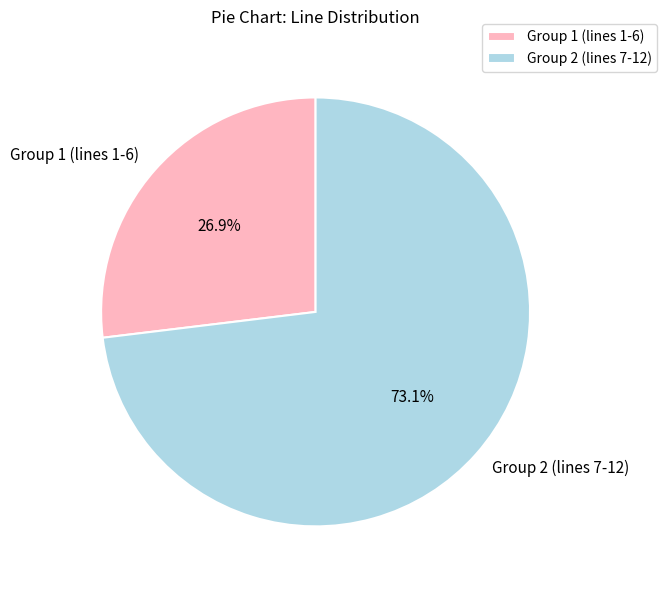

Approximately how many times larger is the value at Group 2 (lines 7-12) compared to Group 1 (lines 1-6)?

2.7